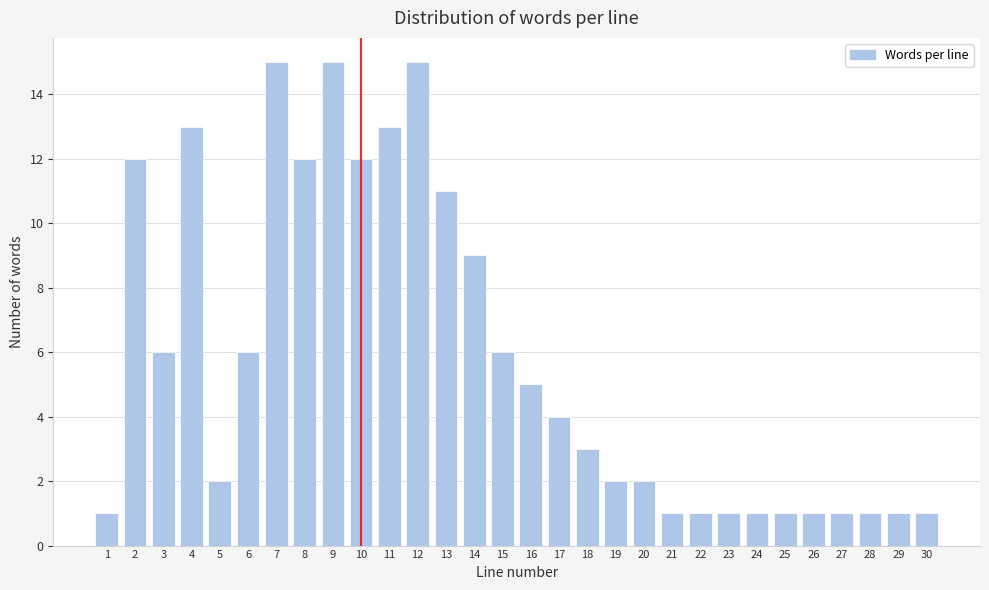

Reading left to right, what are all the values shown in this chart?

1	12	6	13	2	6	15	12	15	12	13	15	11	9	6	5	4	3	2	2	1	1	1	1	1	1	1	1	1	1